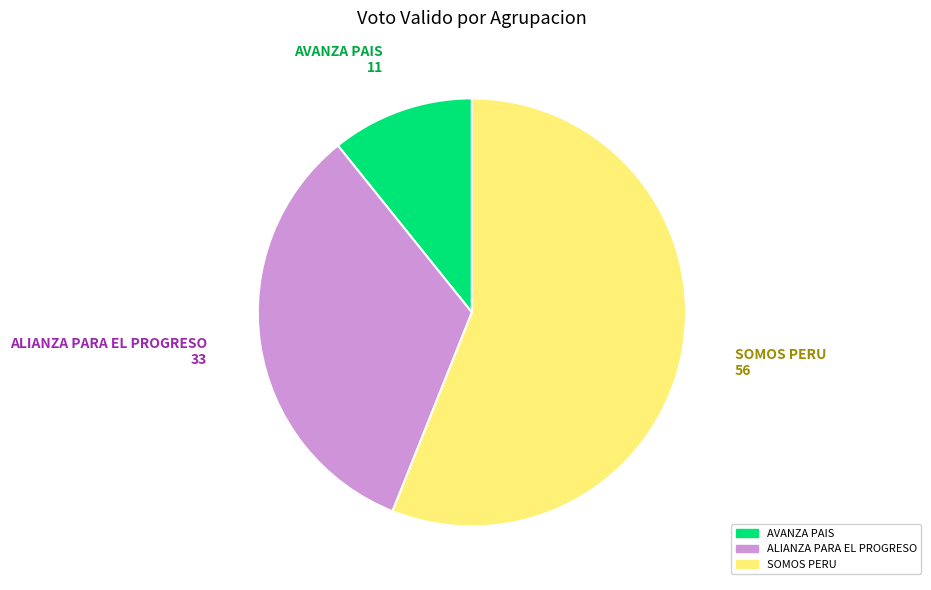

Is it true that AVANZA PAIS is 11% of the pie?

True